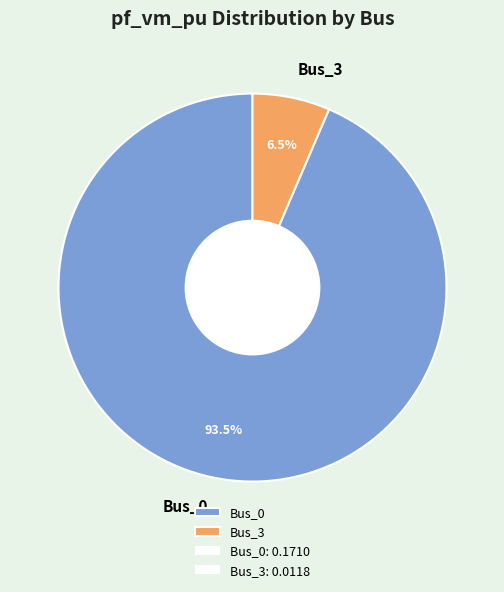

Which category accounts for the majority?

Bus_0